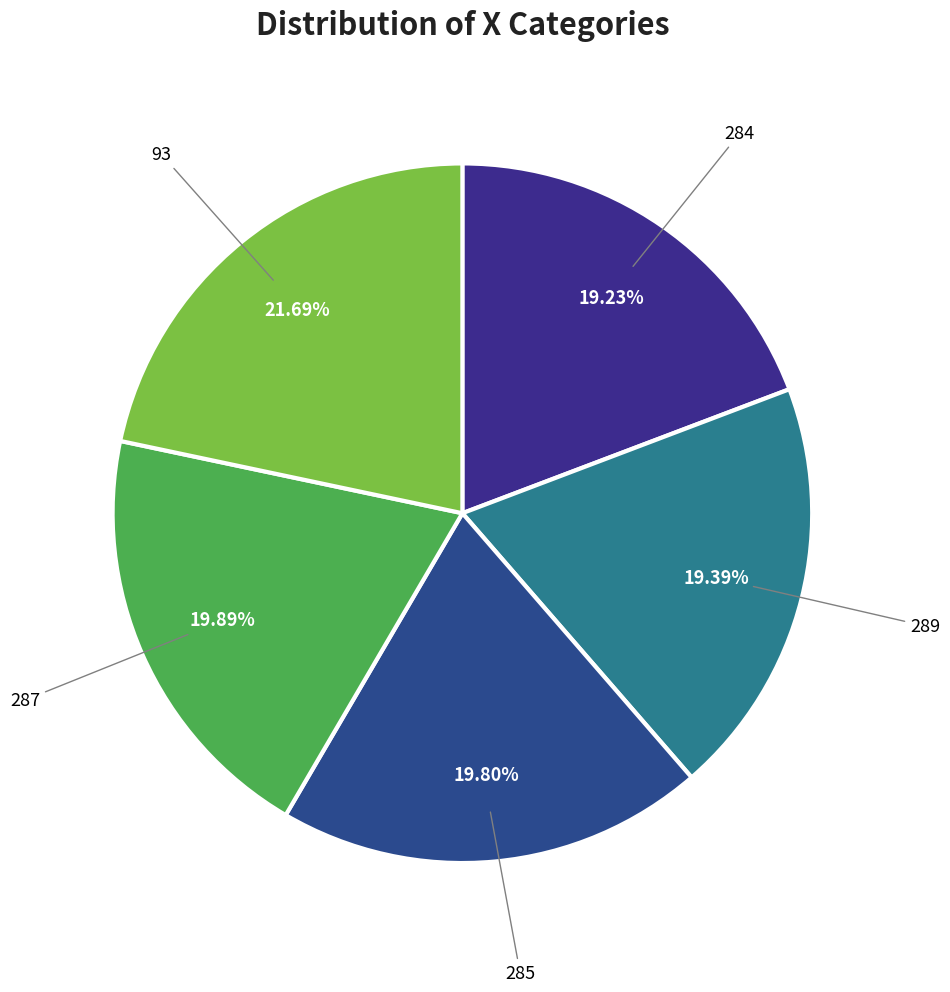

The 93 slice represents 36% of the pie. True or false?

False